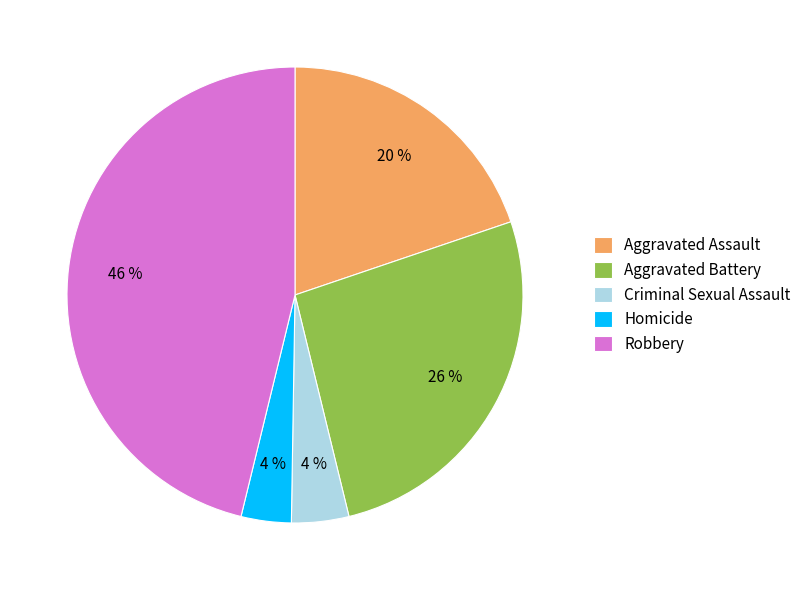

Is Aggravated Battery the majority of the pie?

No